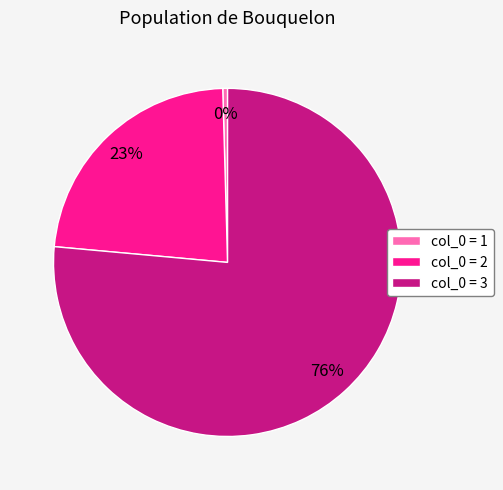

Which category has the biggest portion of the pie?

col_0 = 3